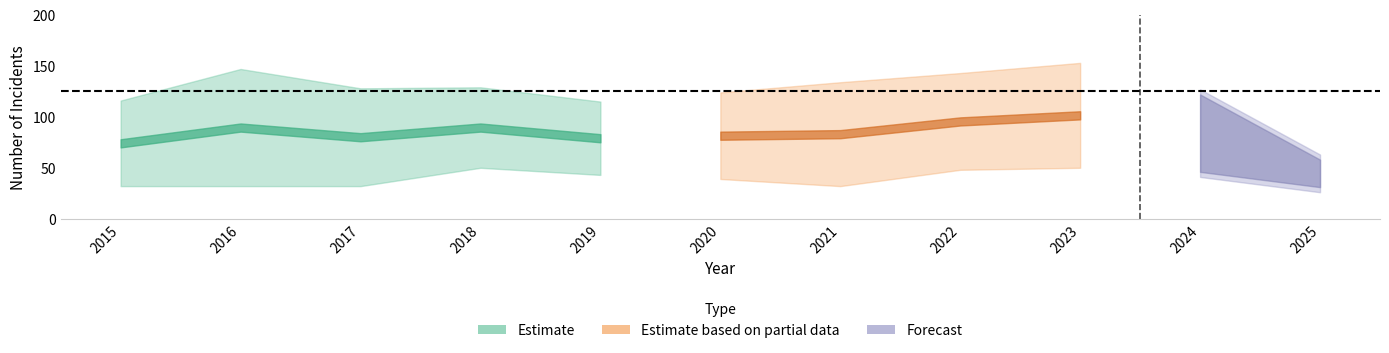

True or false: Robbery has a value of 17 at 2022.

False